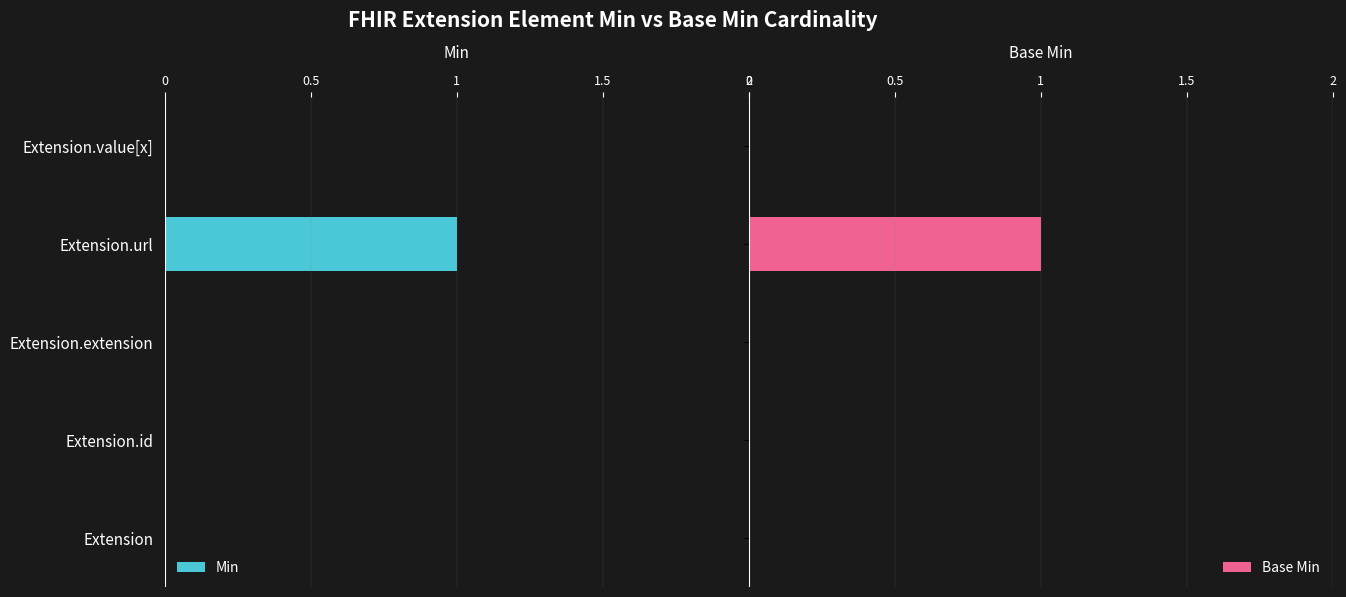

Which series has the largest range (max minus min)?

Min